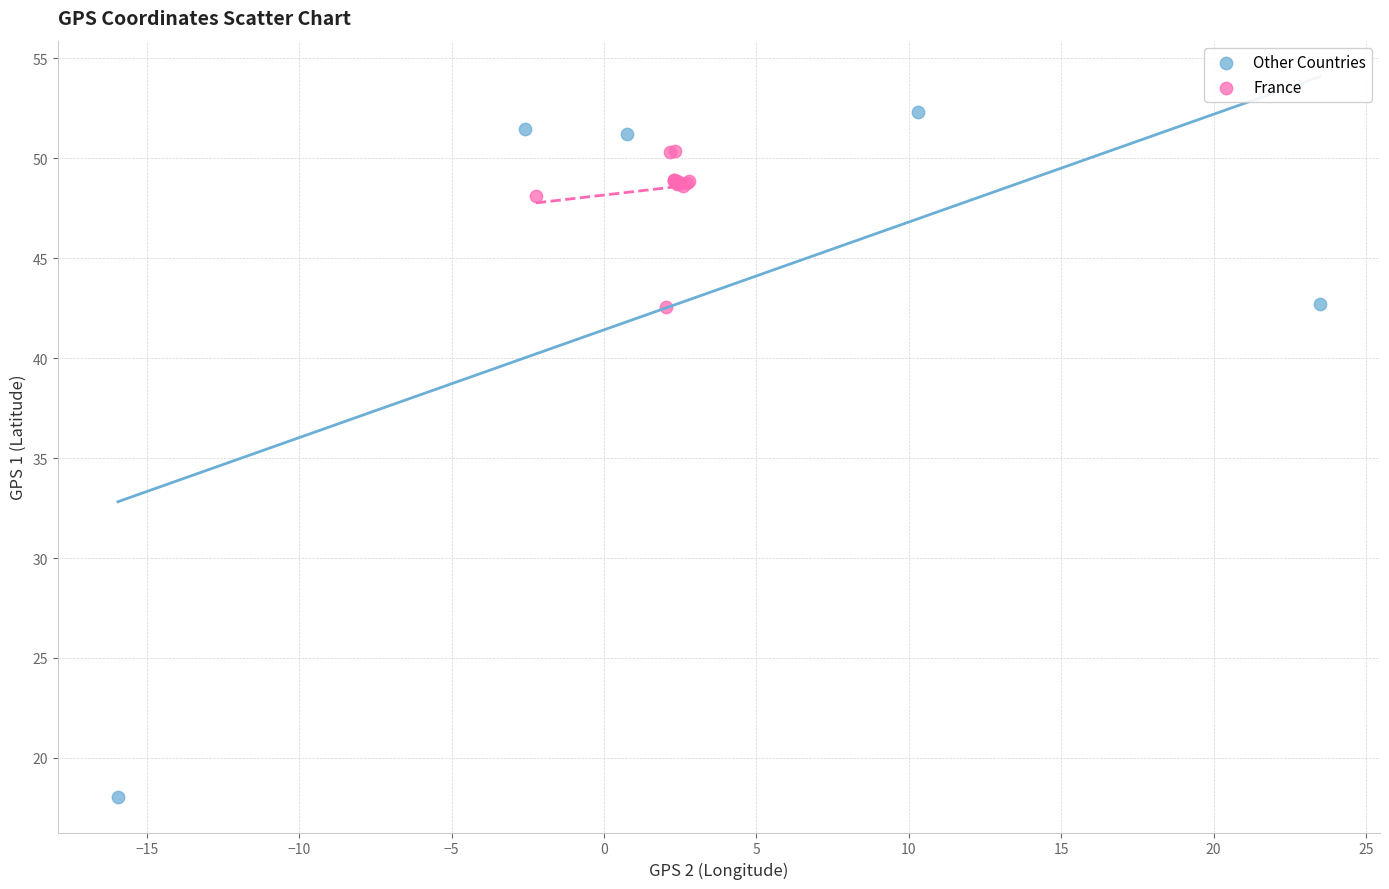

What are all the series names shown in the legend?

Other Countries, France